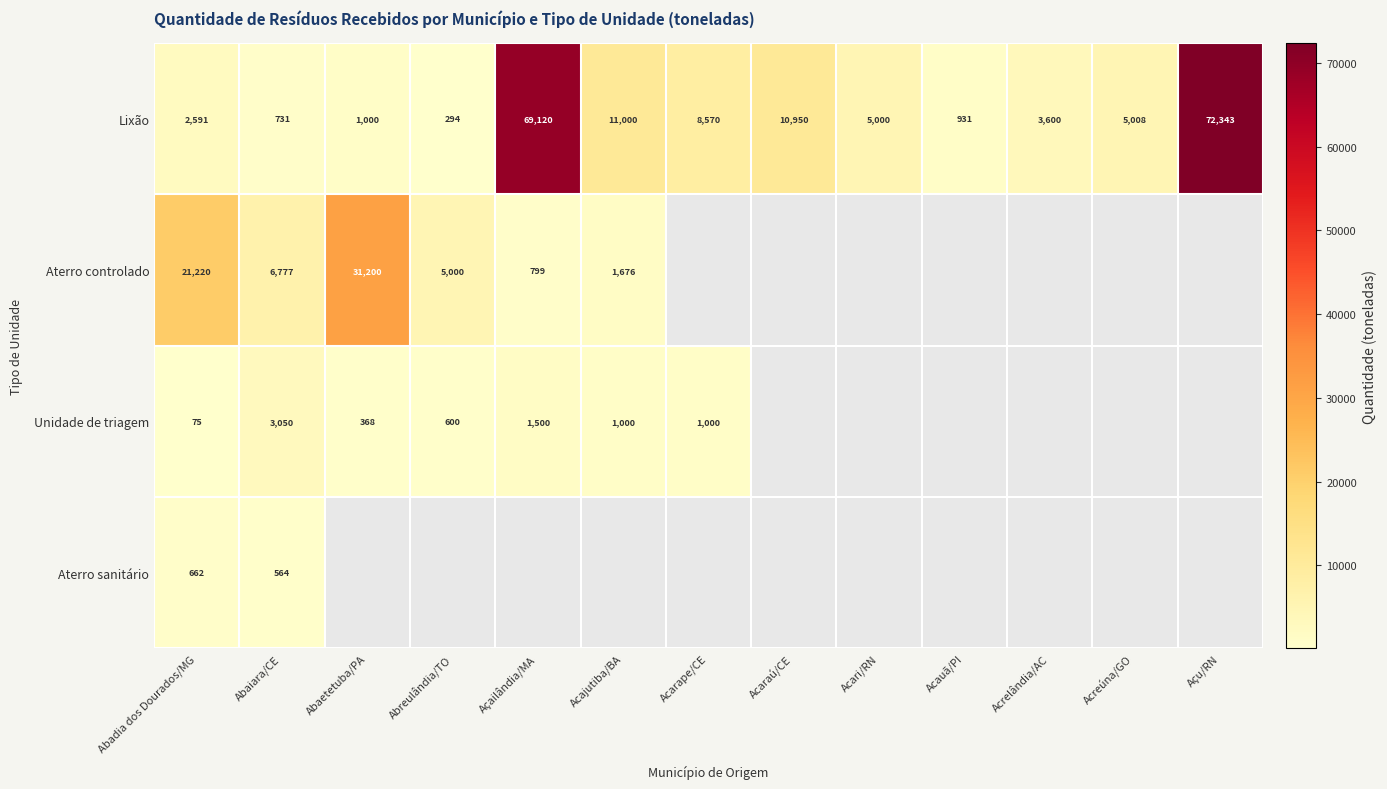

True or false: Unidade de triagem has a value of 126.2 at Abadia dos Dourados/MG.

False